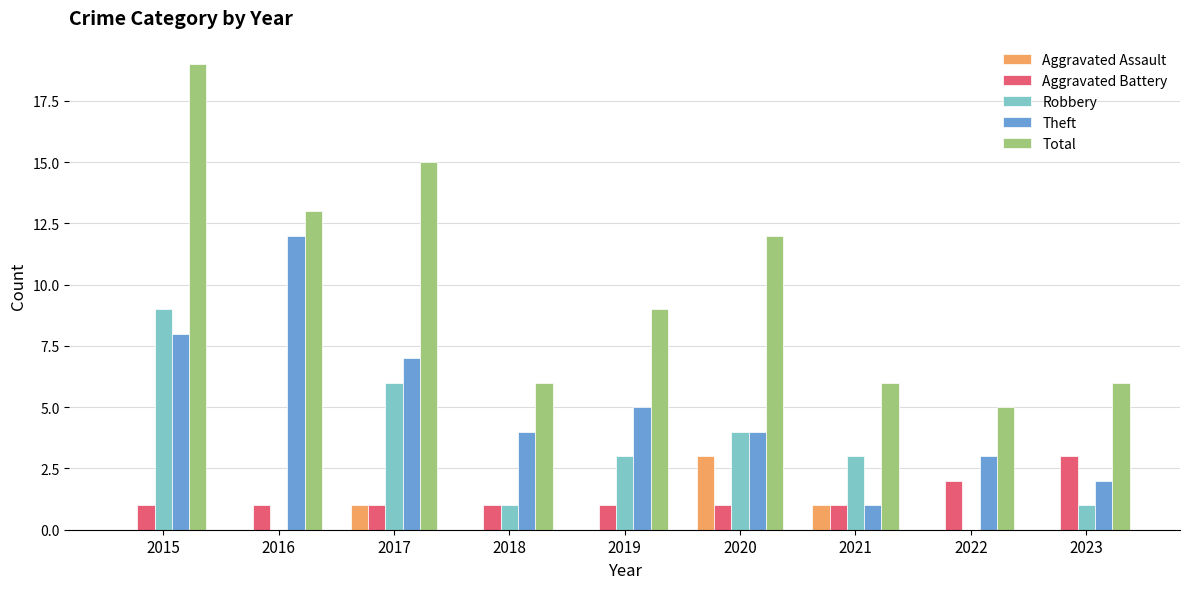

What value does the Theft series have at 2020, to the nearest 5?

5